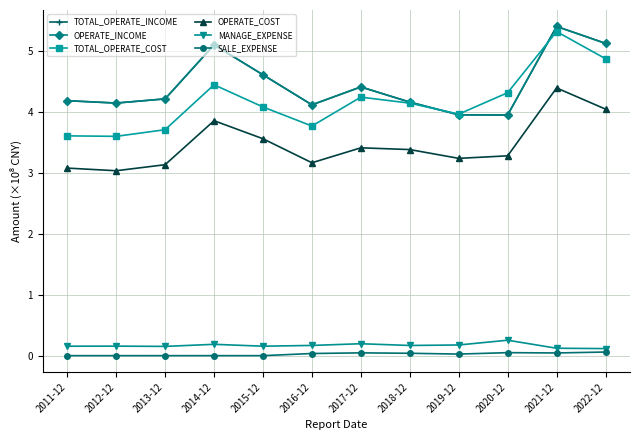

How many interior local valleys does the OPERATE_COST series have?

3